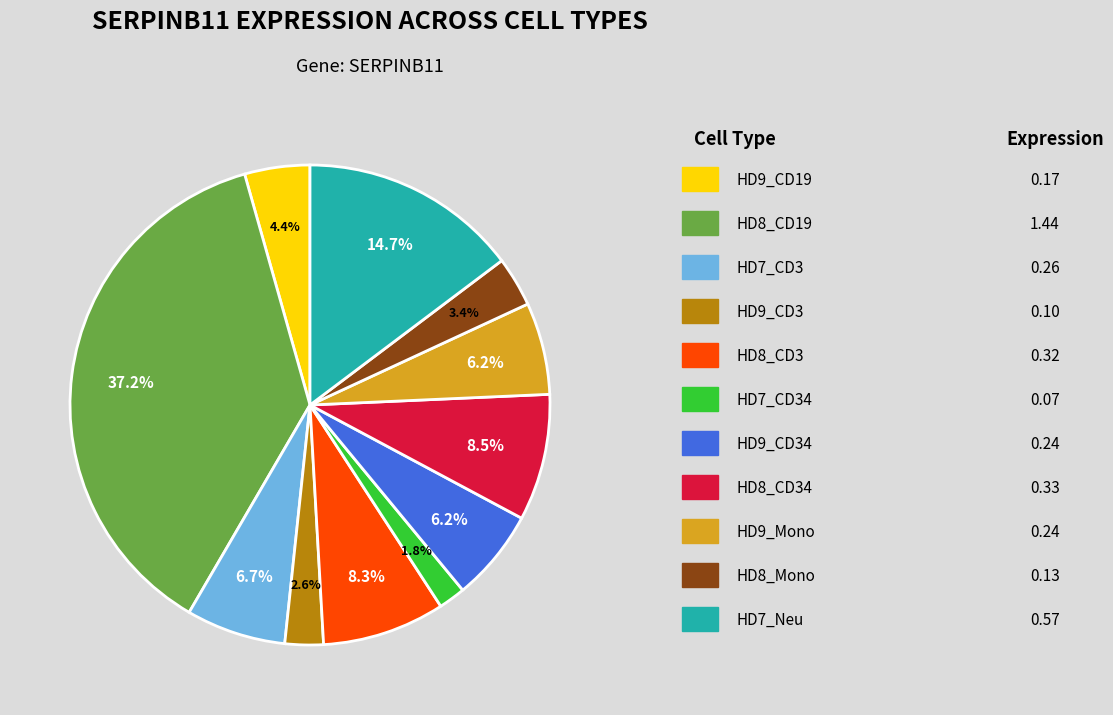

Is there a majority slice in this chart?

No